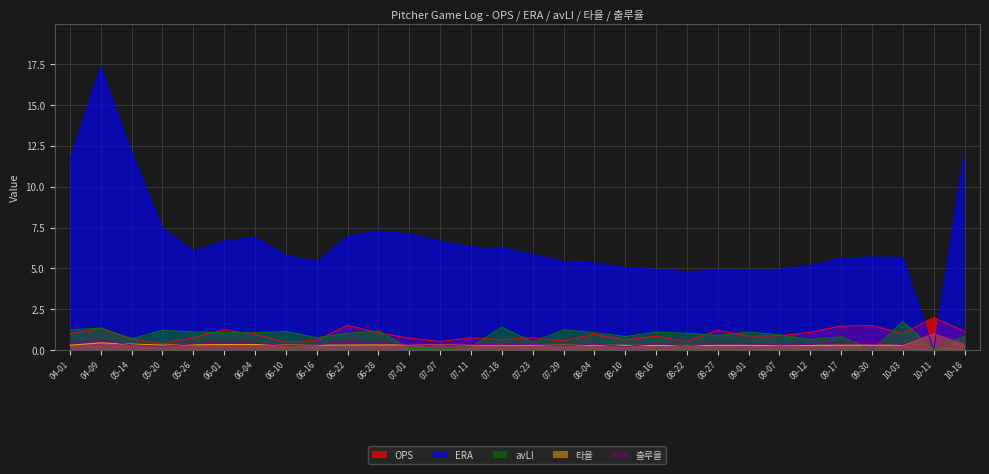

What is the average value of the avLI series?

0.9